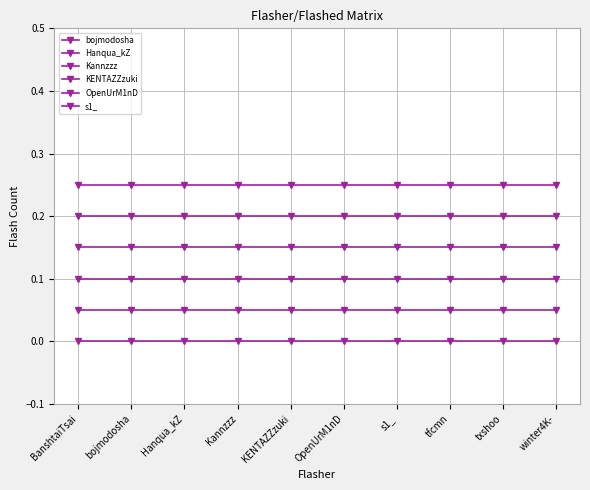

True or false: Hanqua_kZ and OpenUrM1nD cross at least once.

False